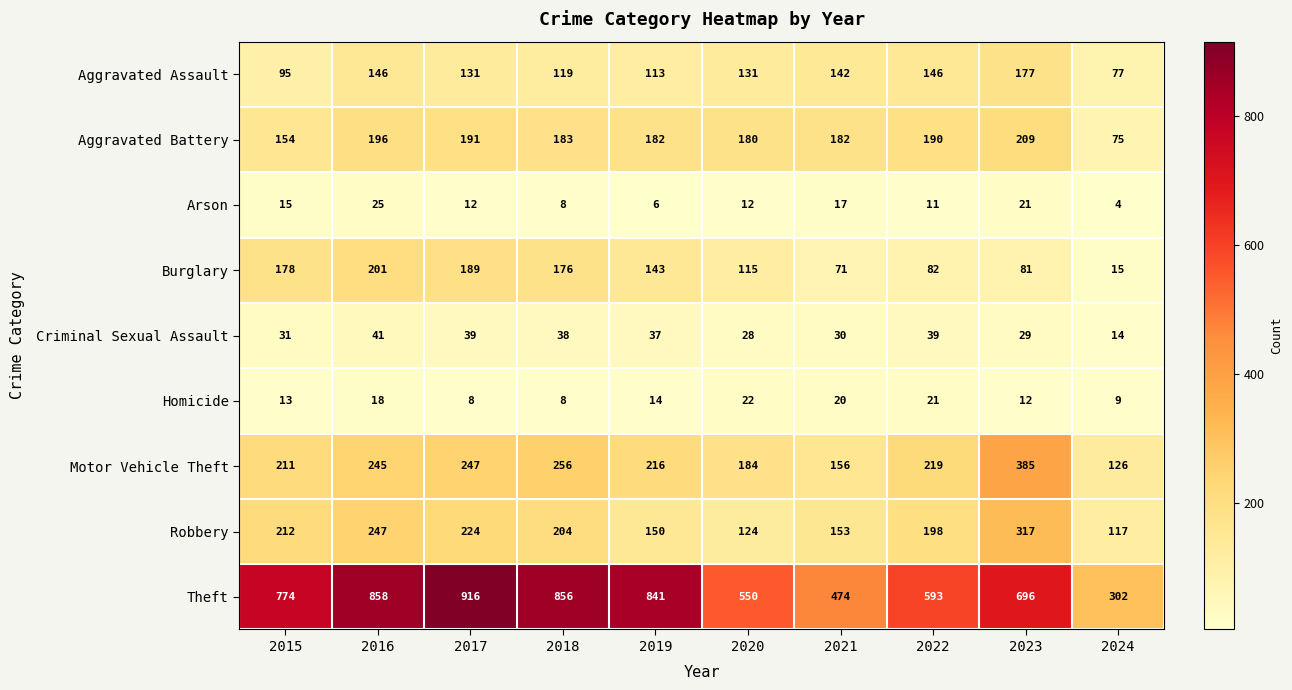

The Criminal Sexual Assault series shows 4 at 2024. True or false?

False